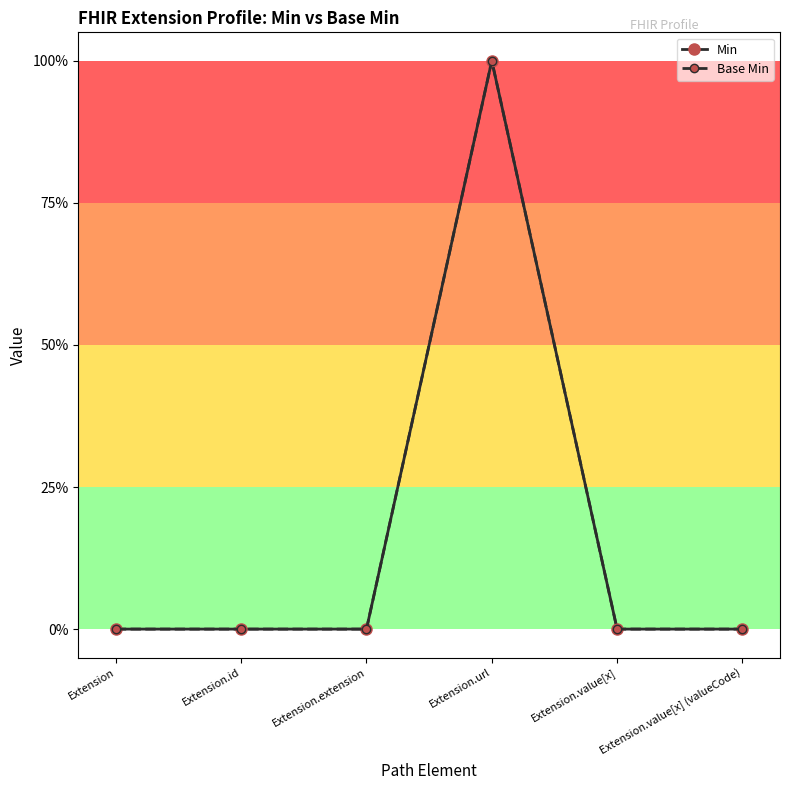

Rank the categories by Min value from highest to lowest.

Extension.url, Extension, Extension.id, Extension.extension, Extension.value[x], Extension.value[x] (valueCode)